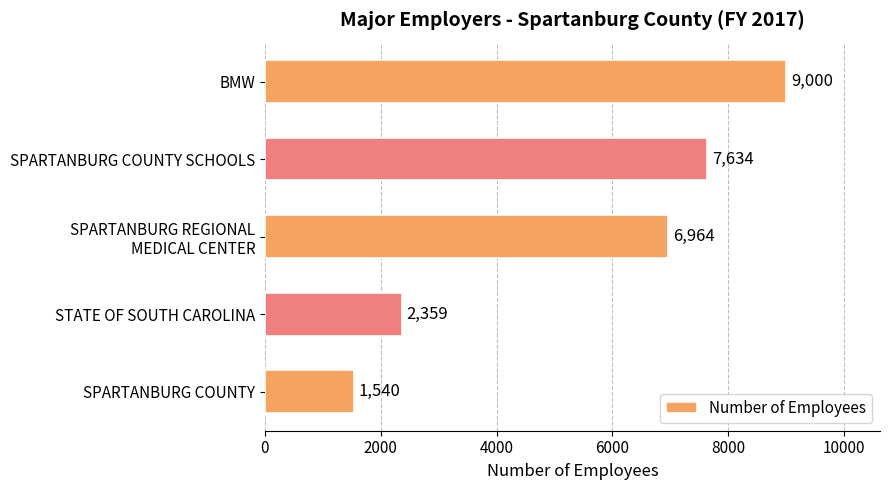

Rank the categories by value from lowest to highest.

SPARTANBURG COUNTY, STATE OF SOUTH CAROLINA, SPARTANBURG REGIONAL
MEDICAL CENTER, SPARTANBURG COUNTY SCHOOLS, BMW